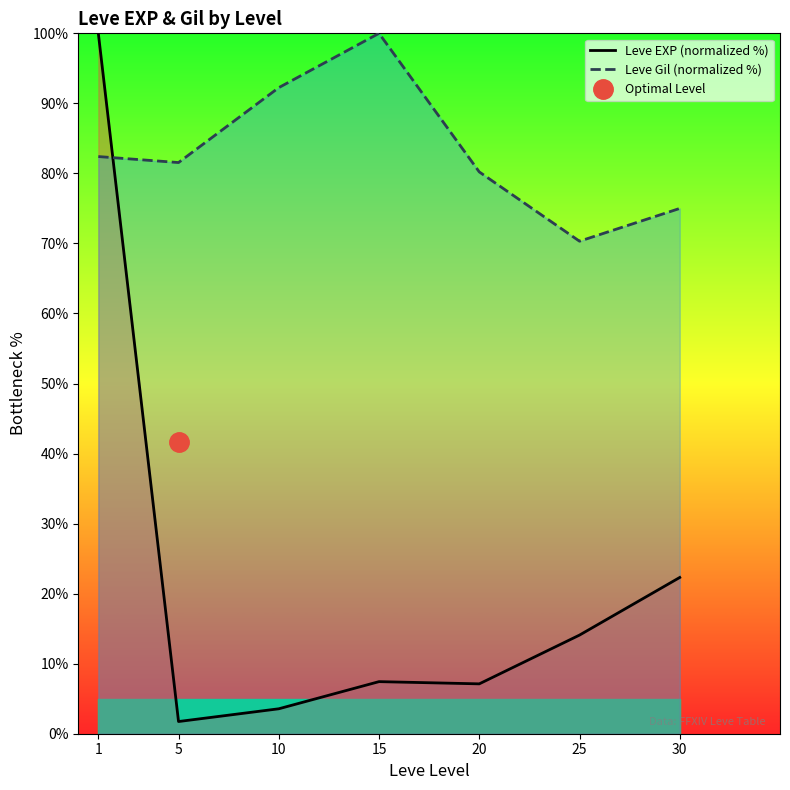

Is it true that Leve Gil (normalized %) equals 45.5 at 15?

False